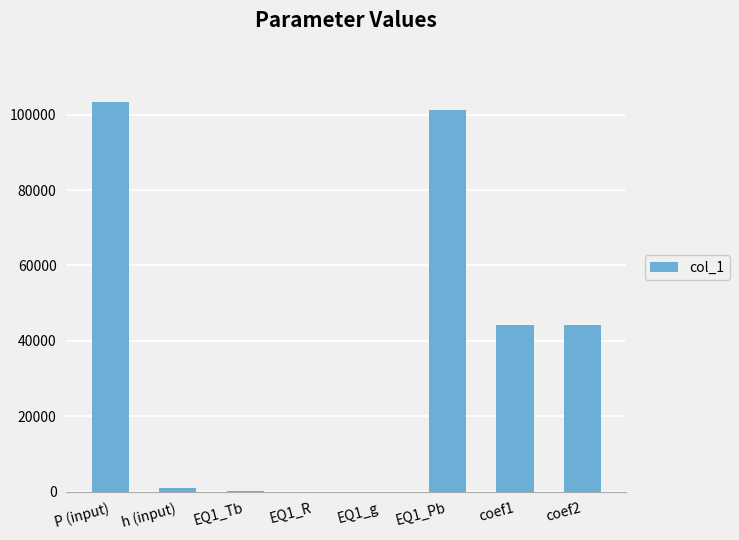

Approximately how many times larger is the value at EQ1_Pb compared to EQ1_Tb?

345.6